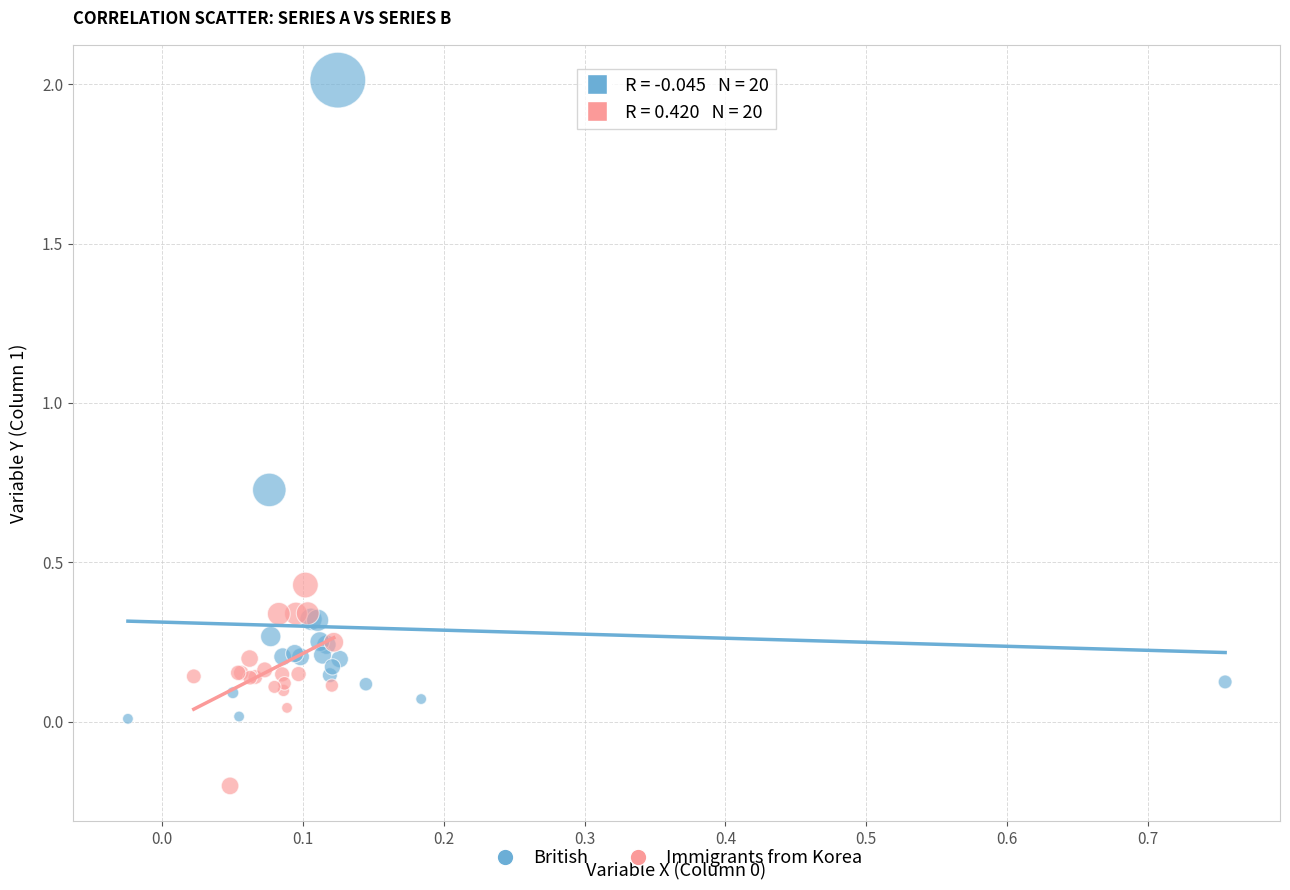

Which series reaches the maximum Y coordinate?

British